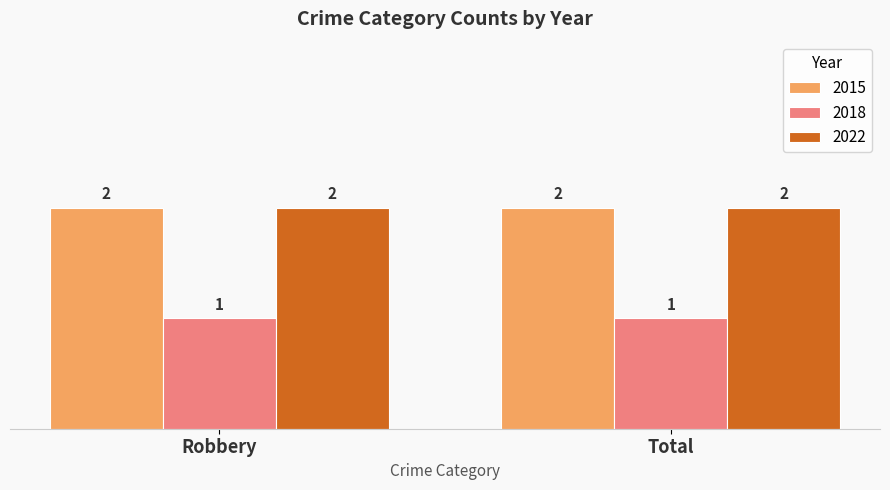

How many data points does each series have?

2